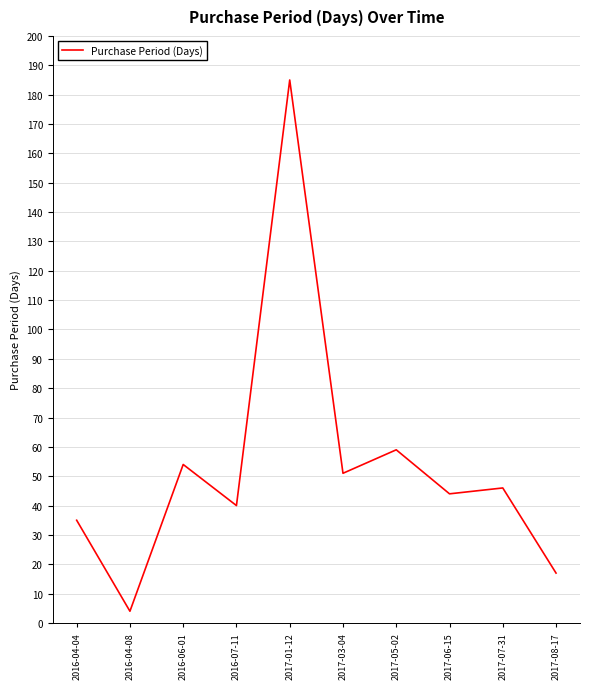

Does the chart display data point markers on the line(s)?

No